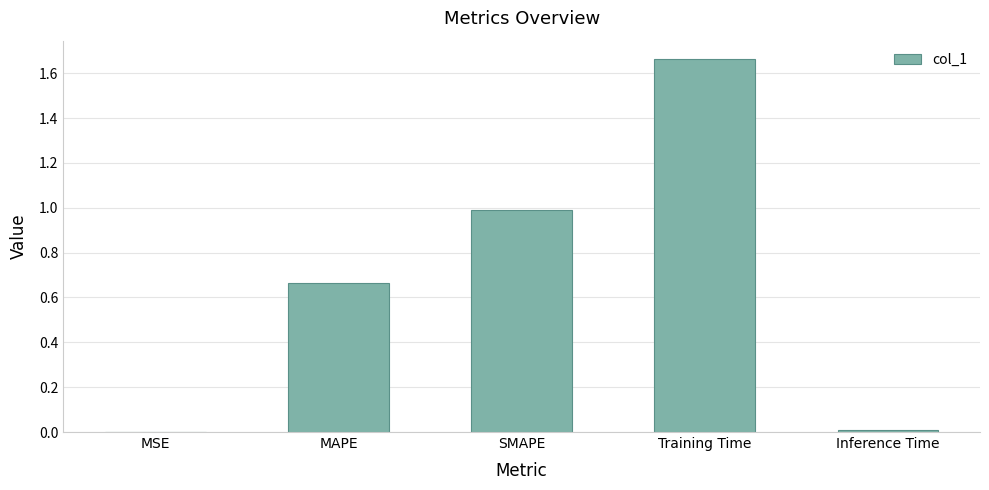

What is the sum of all values?

3.3